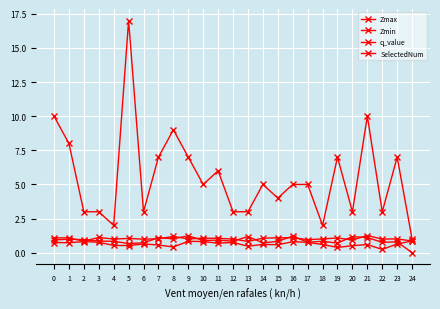

True or false: Zmin and q_value intersect in this chart.

True